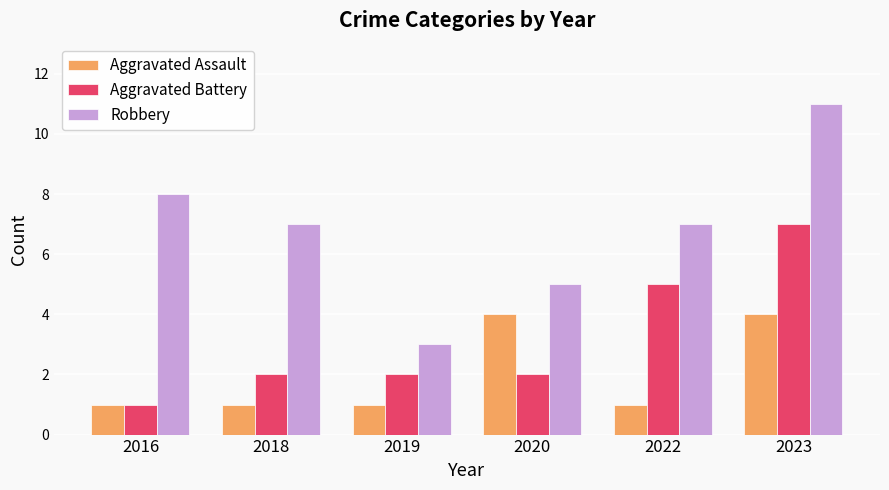

What is the highest value of the Aggravated Assault series?

4